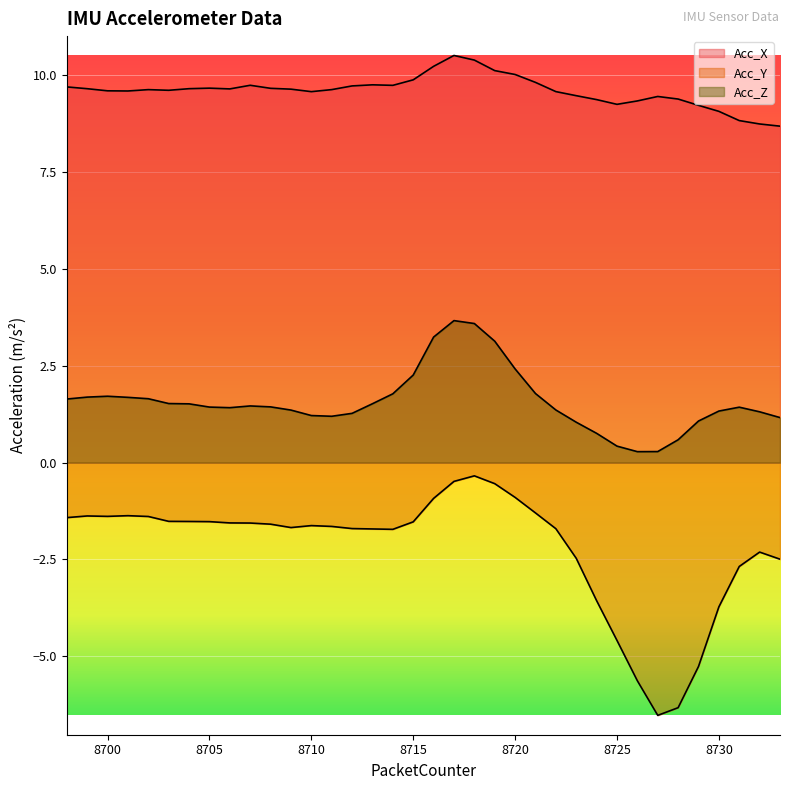

Does the chart display data point markers on the line(s)?

No